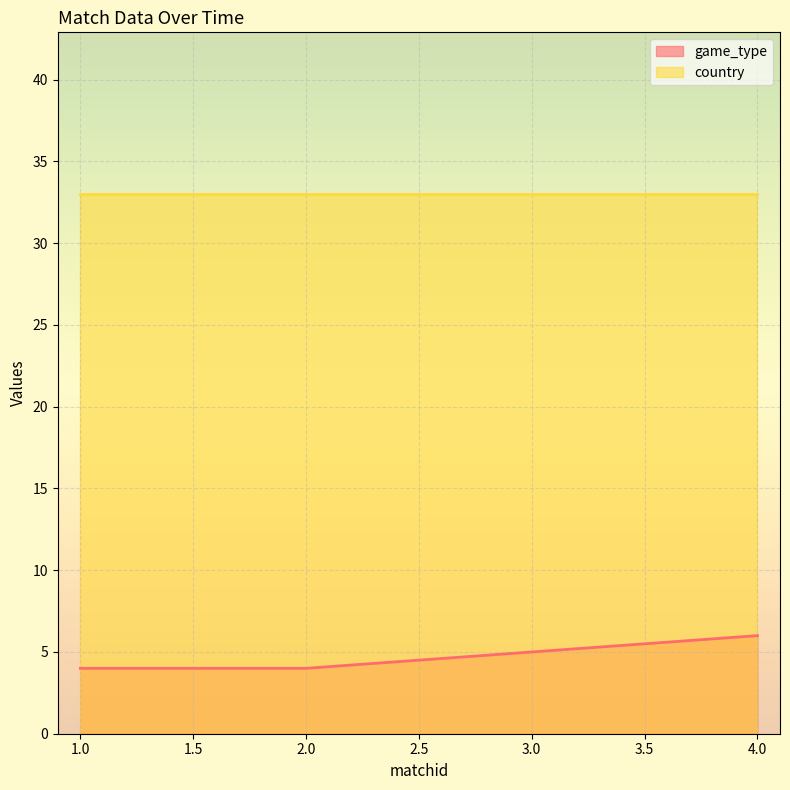

What is the sum of all values?

19